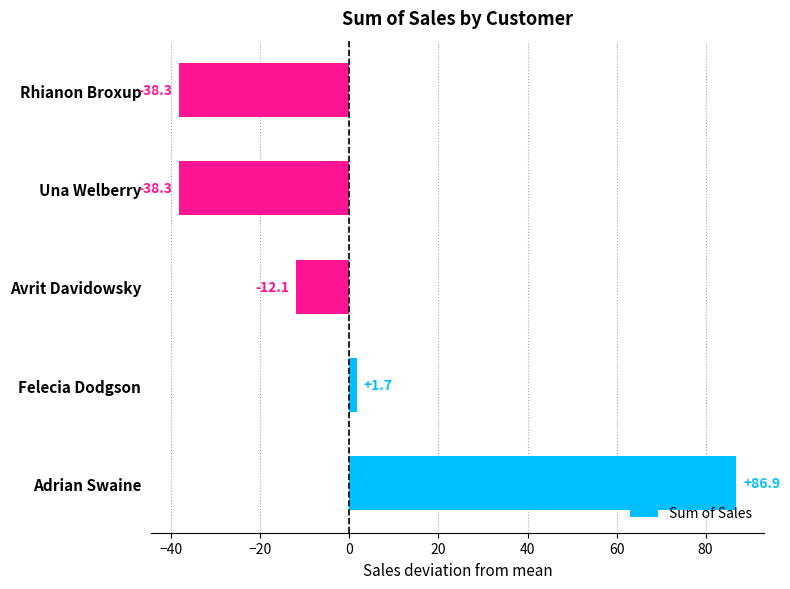

Is it true that the value at Rhianon Broxup is -8.5?

False